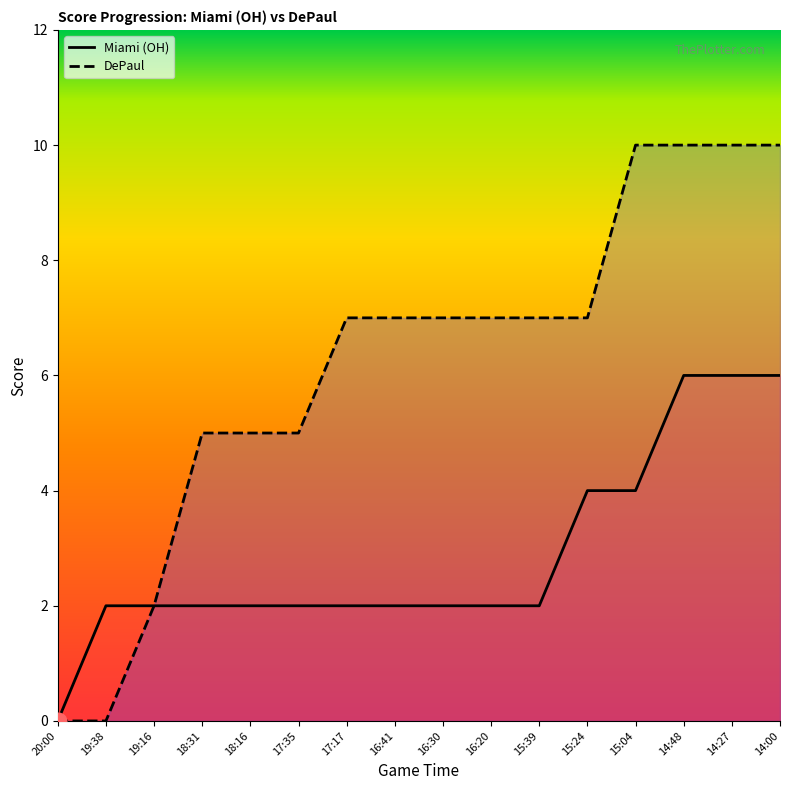

Which series has the largest total across all categories?

DePaul